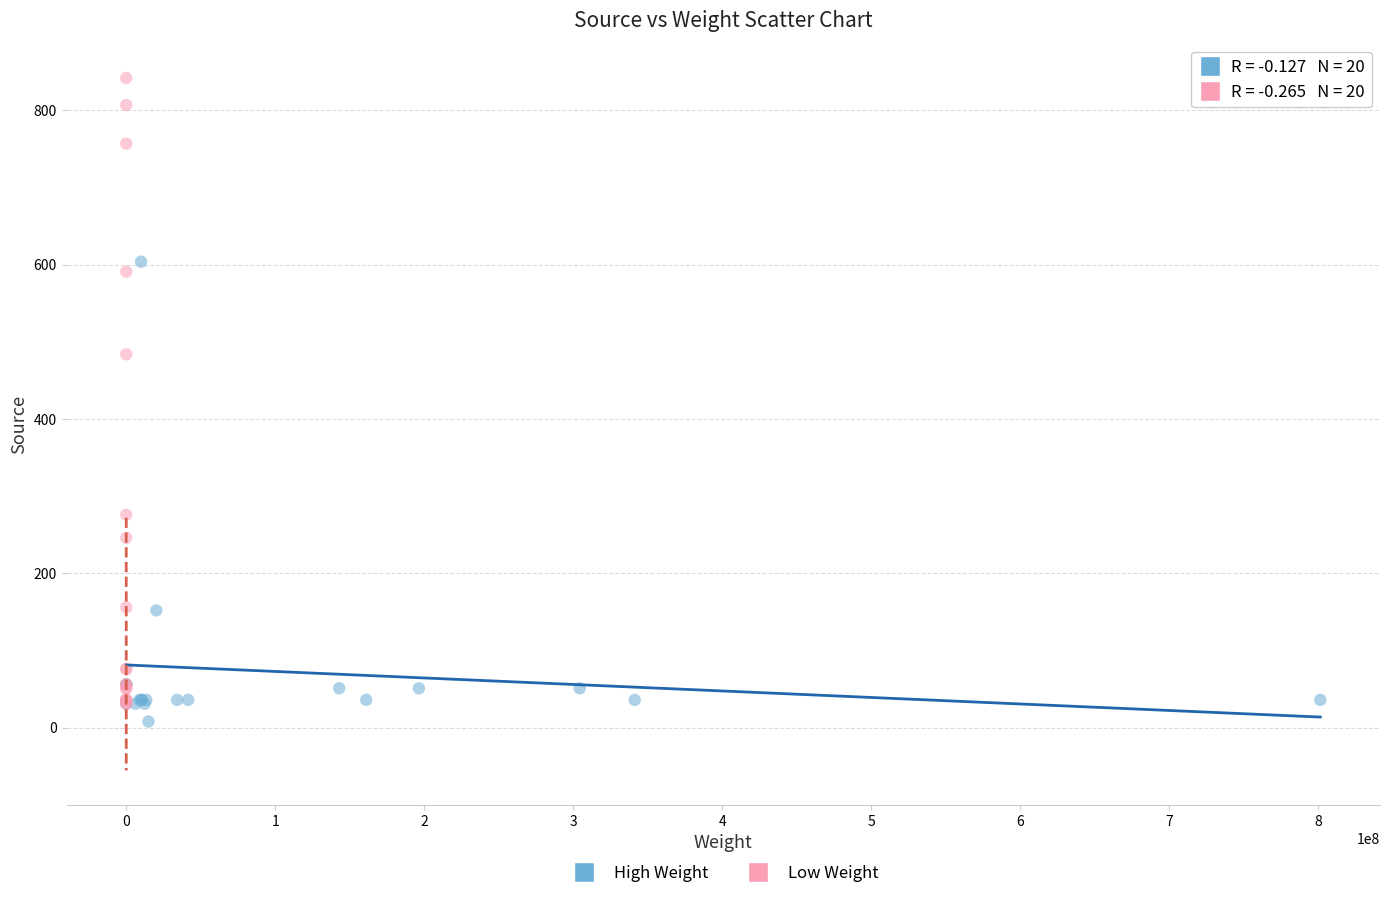

Which series reaches the maximum Y coordinate?

Low Weight